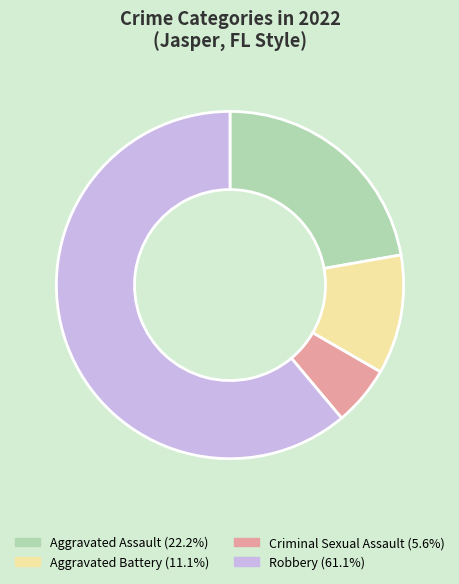

Rank the categories by value from lowest to highest.

Criminal Sexual Assault, Aggravated Battery, Aggravated Assault, Robbery